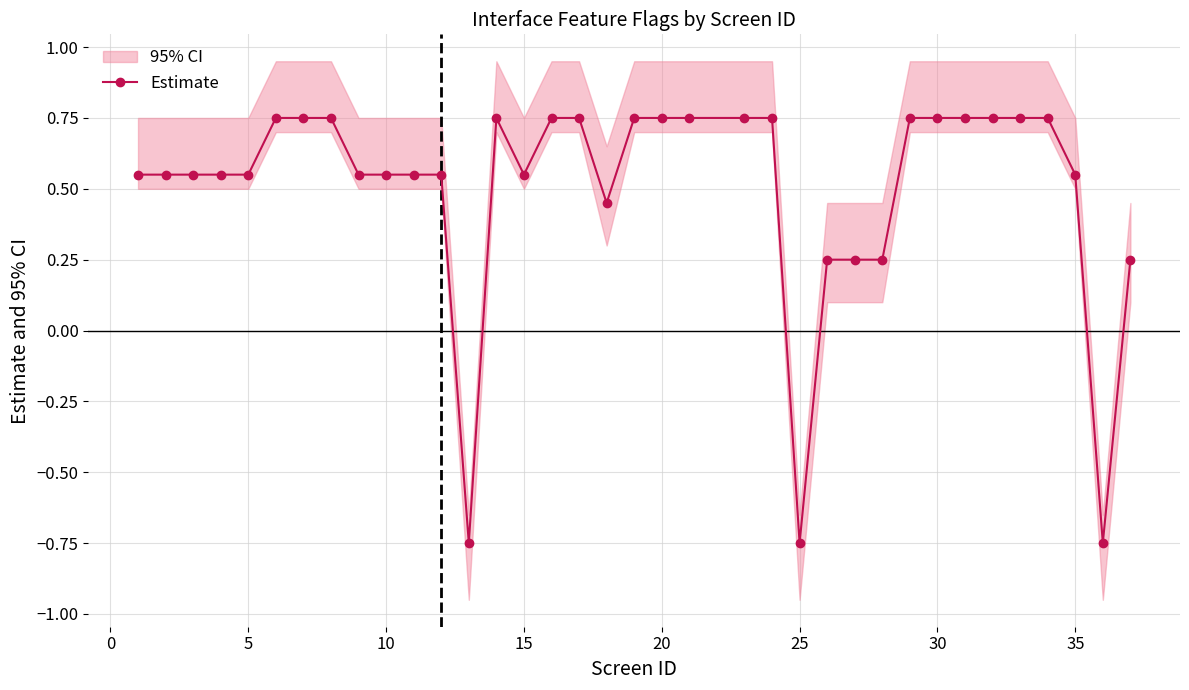

What is the smallest value displayed?

-0.8